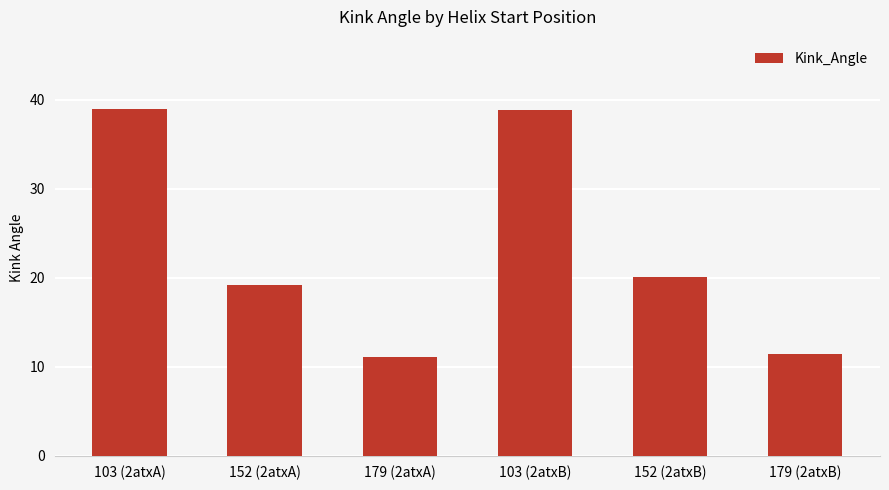

What is the label of the 6th bar from the right?

103 (2atxA)